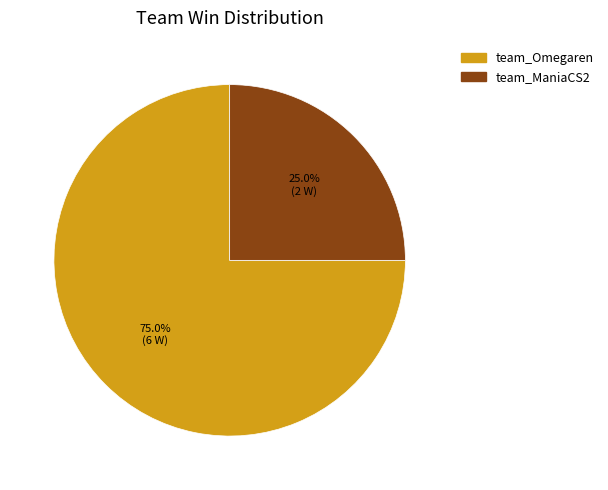

Is there any slice that represents more than half of the pie?

Yes